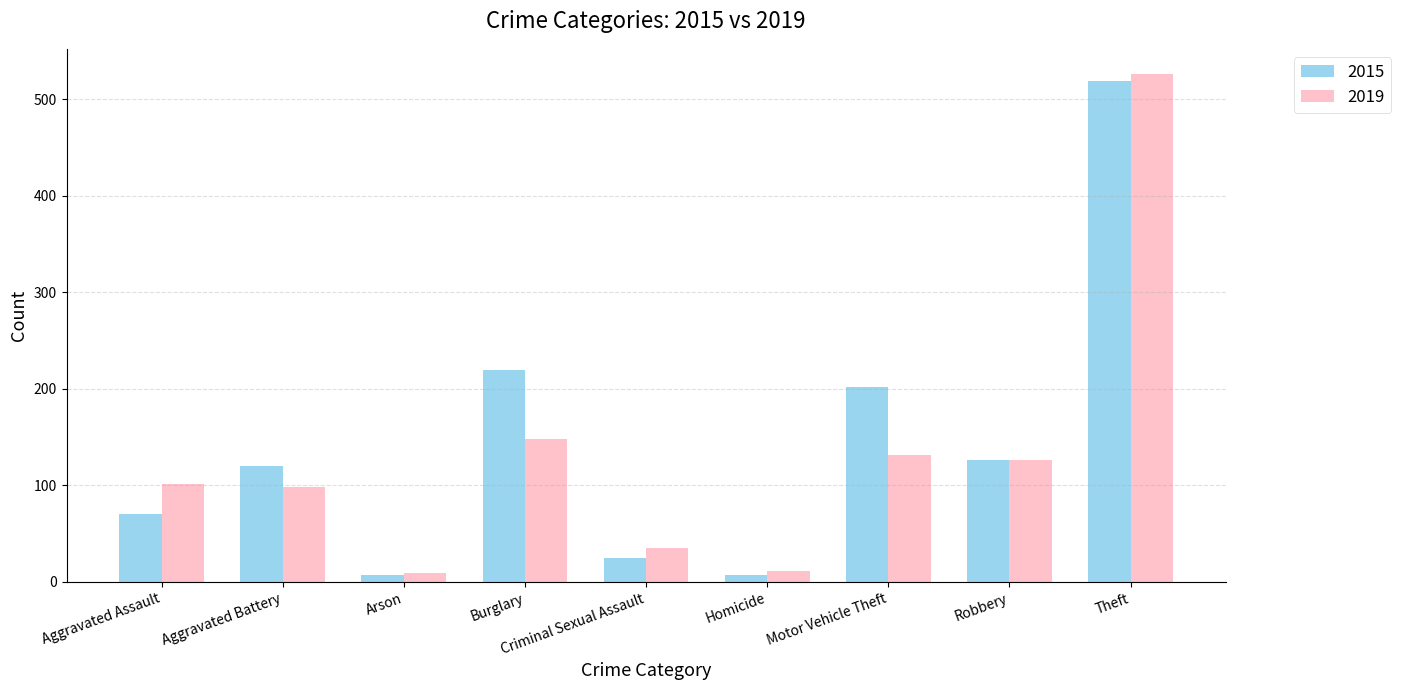

Which series has the largest range (max minus min)?

2019